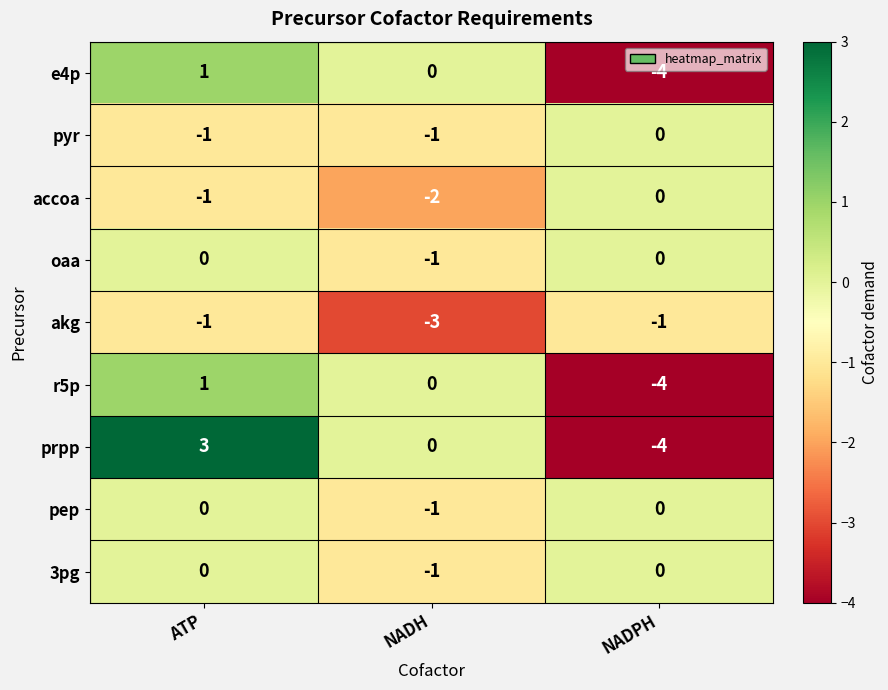

Reading right to left, list all the values displayed in this chart.

e4p: -4	0	1
pyr: 0	-1	-1
accoa: 0	-2	-1
oaa: 0	-1	0
akg: -1	-3	-1
r5p: -4	0	1
prpp: -4	0	3
pep: 0	-1	0
3pg: 0	-1	0